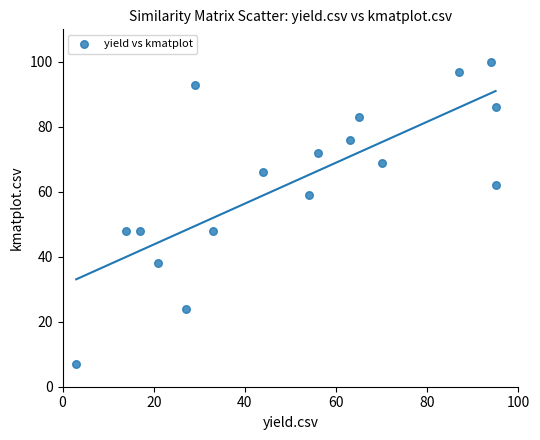

What is the range of X values (max minus min)?

92.0